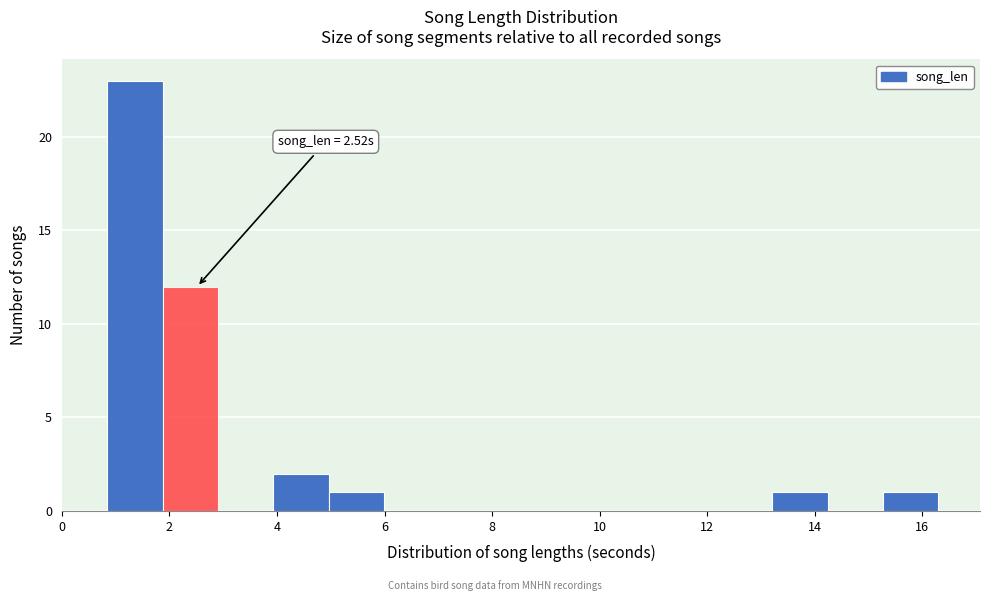

Which range on the x-axis has the tallest bar?

0.8 to 1.8